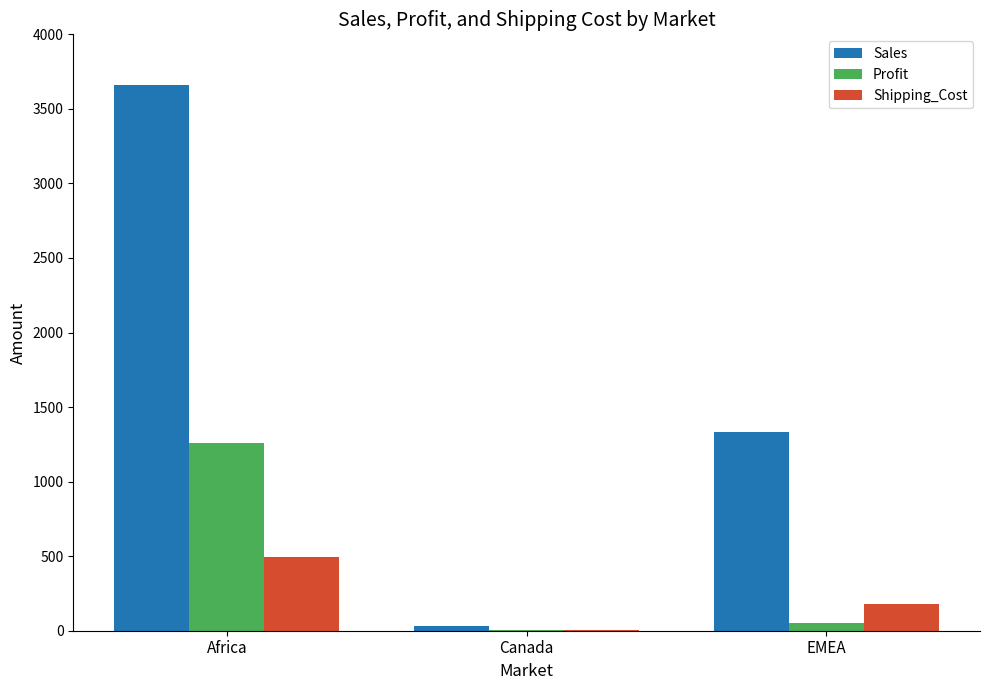

Which series has the largest total across all categories?

Sales